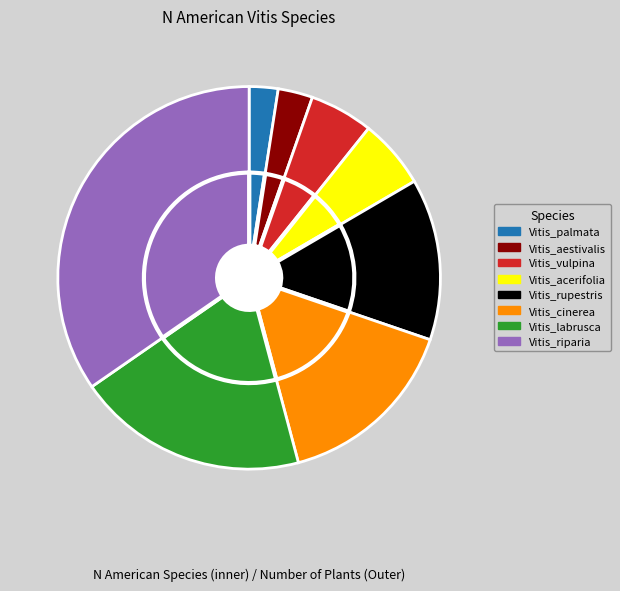

To the nearest percent, what is the difference between the largest and smallest slice percentages?

32%